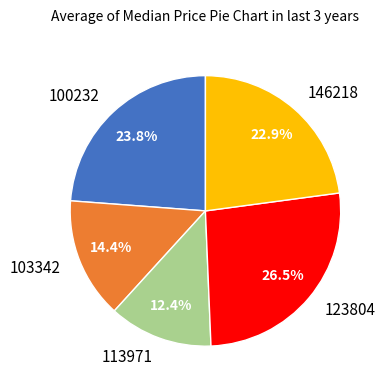

Rank the categories by value from highest to lowest.

123804, 100232, 146218, 103342, 113971